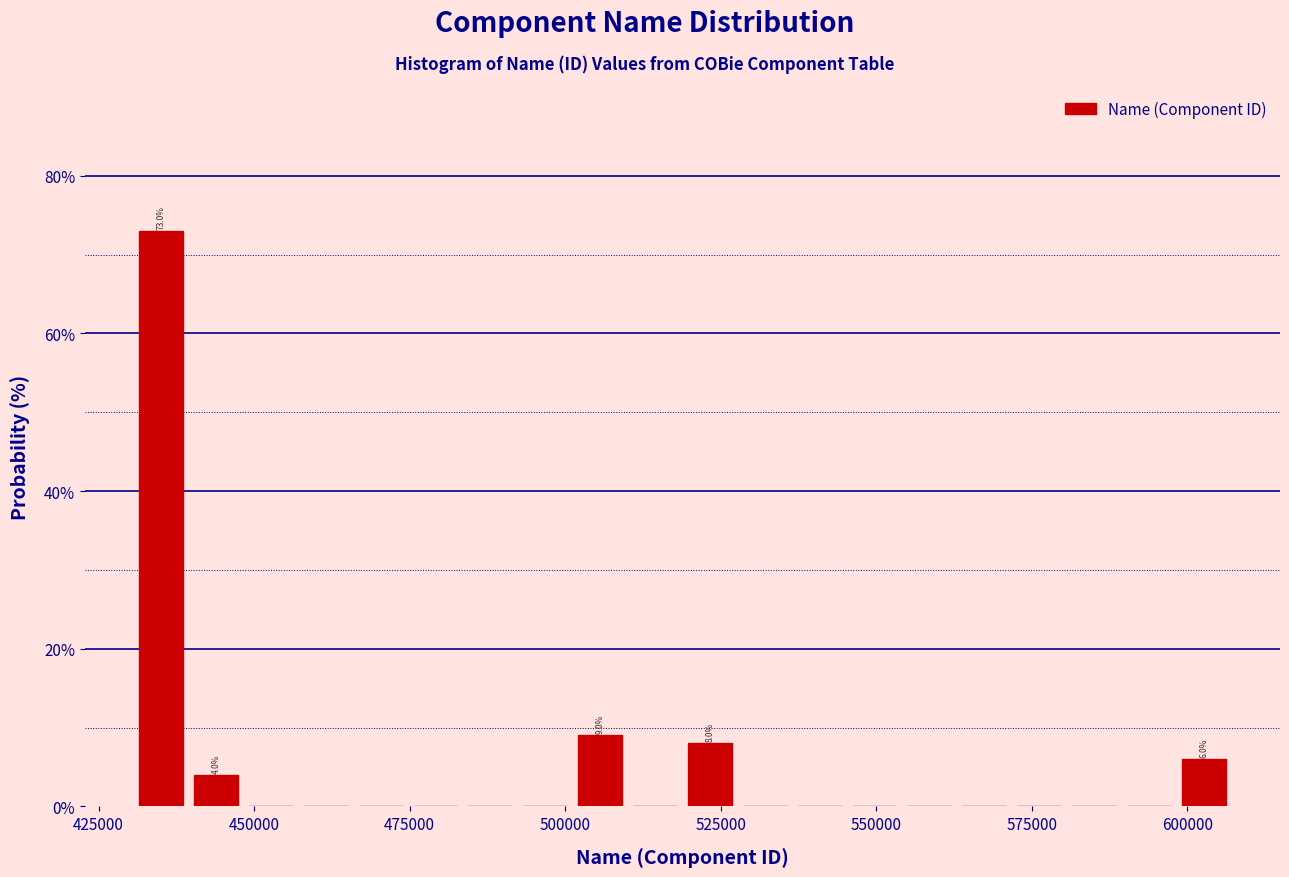

Around what value on the x-axis is the tallest bar? Give the approximate position of its centre, as read against the axis.

435000